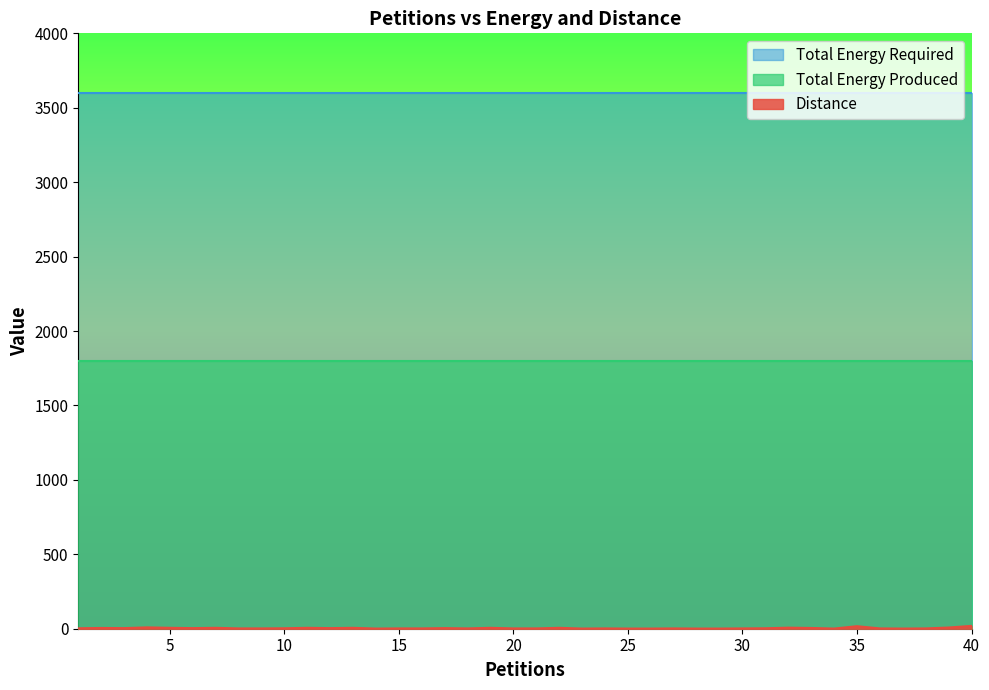

True or false: Total Energy Required and Distance cross at least once.

False